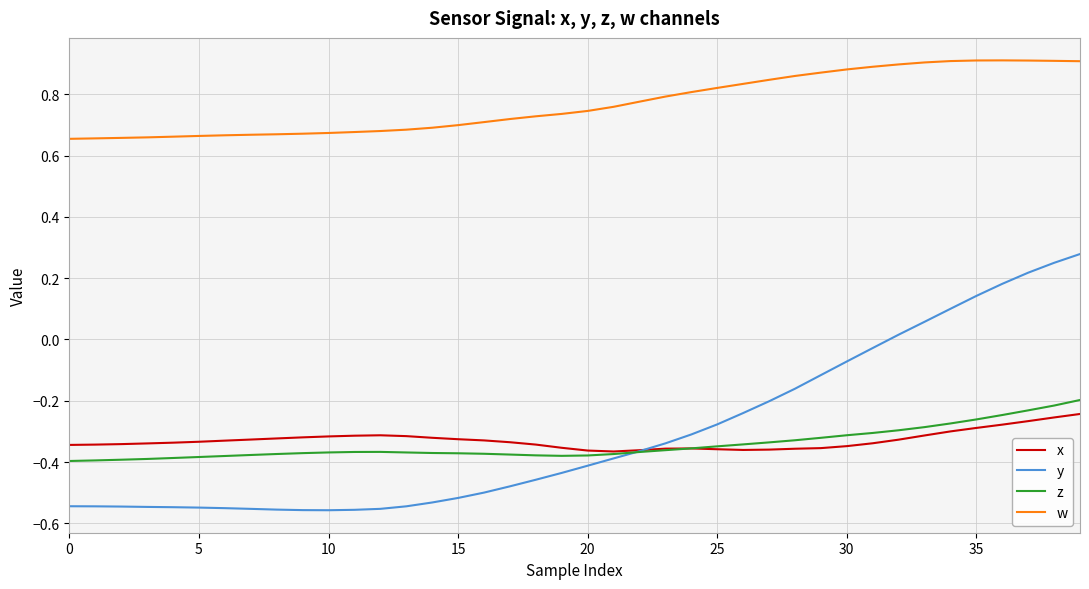

What are all the series names shown in the legend?

x, y, z, w